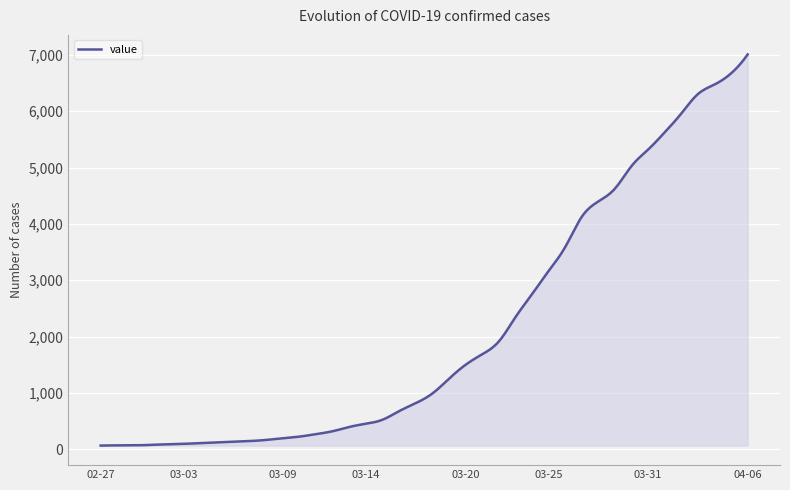

How many categories are shown in the chart?

400